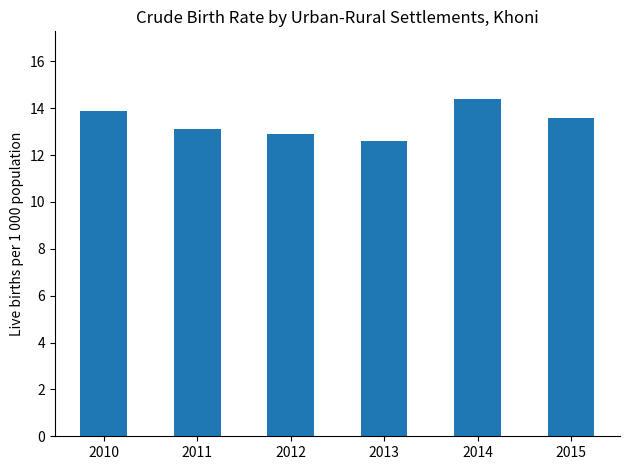

What is the difference between the maximum and second lowest values?

1.5